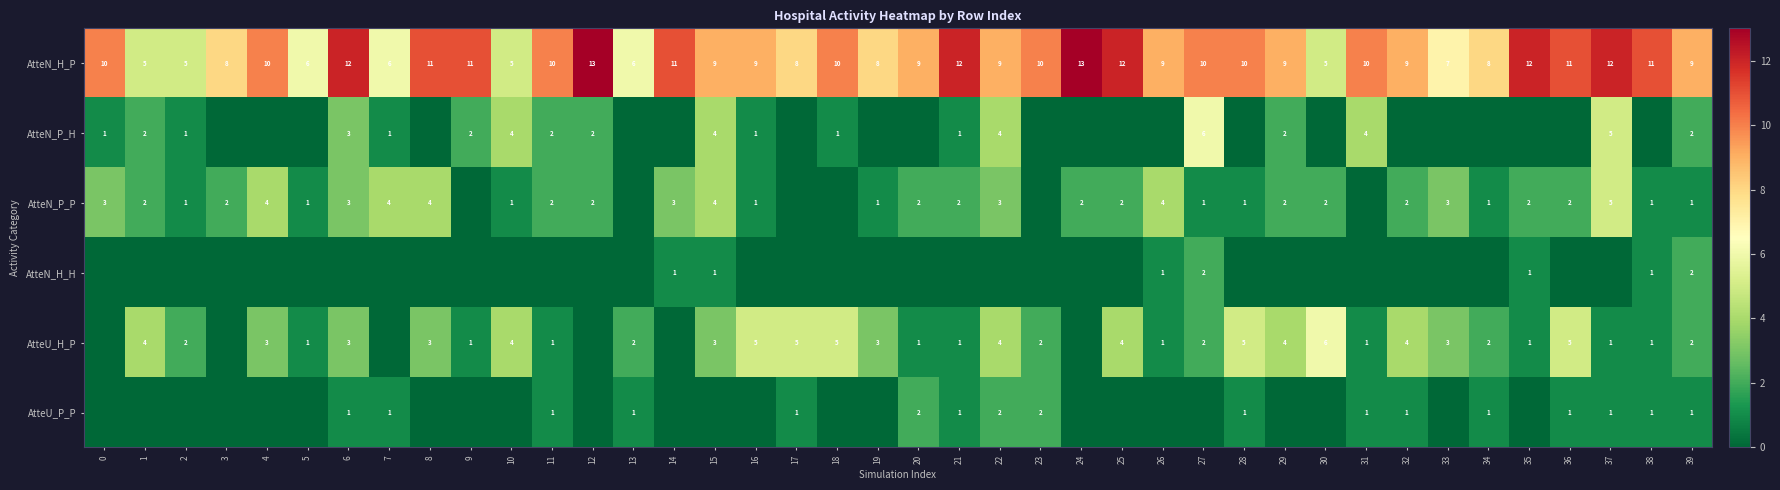

What is the sum of the AtteU_H_P values at 5 and 26?

2